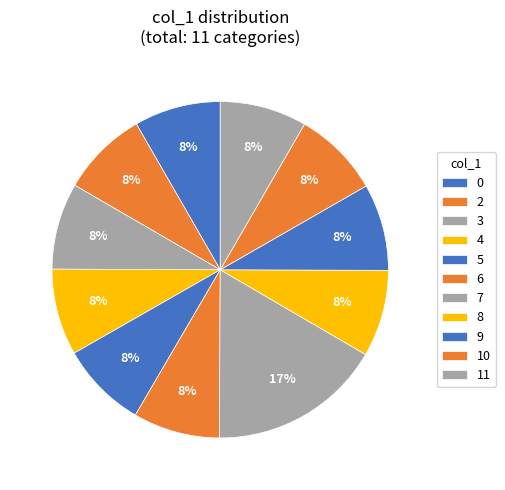

True or false: 9 accounts for 3% of the total.

False